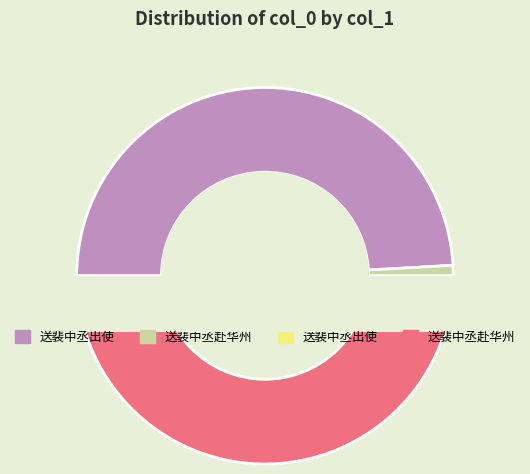

What percentage is the 送裴中丞赴华州 (1182050) slice, to the nearest percent?

49%